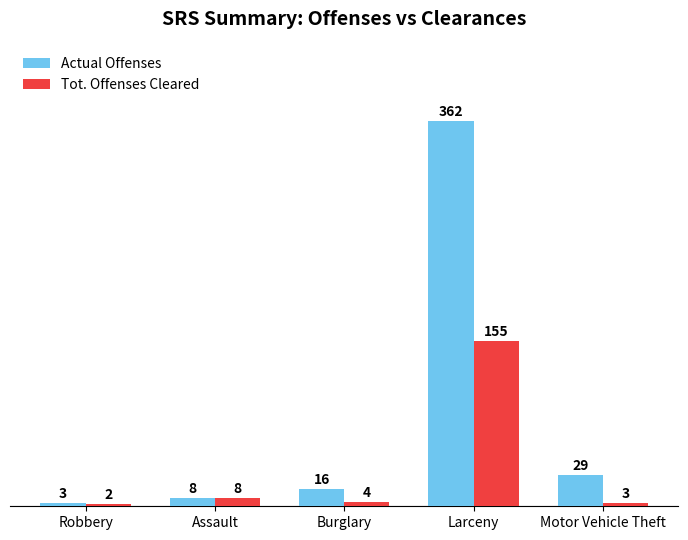

How many bars are there in total?

10